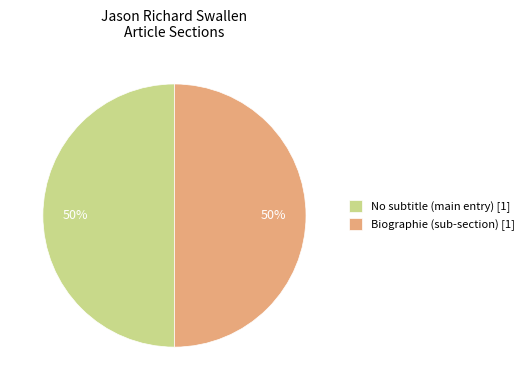

Is the sum of Biographie (sub-section) [1] and No subtitle (main entry) [1] greater than half?

Yes